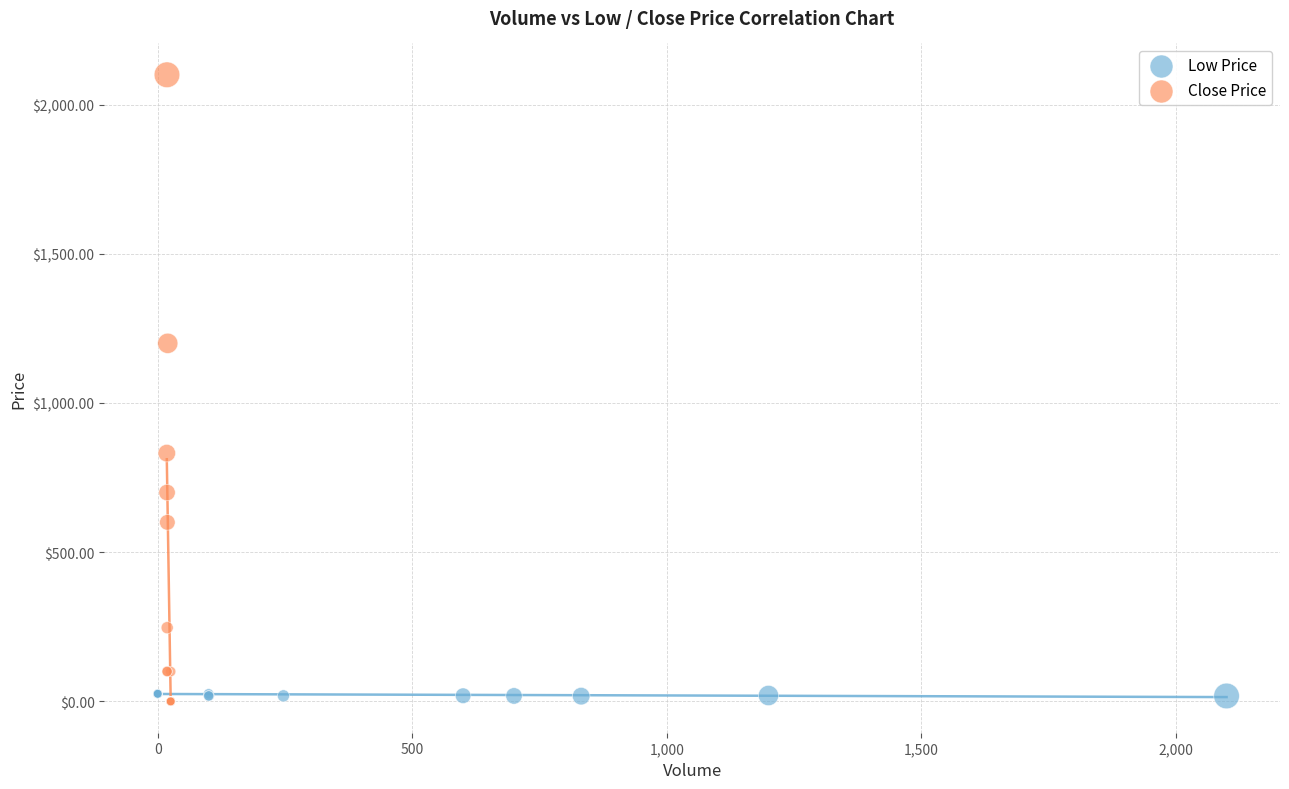

Which series has the largest Y range (max minus min)?

Close Price